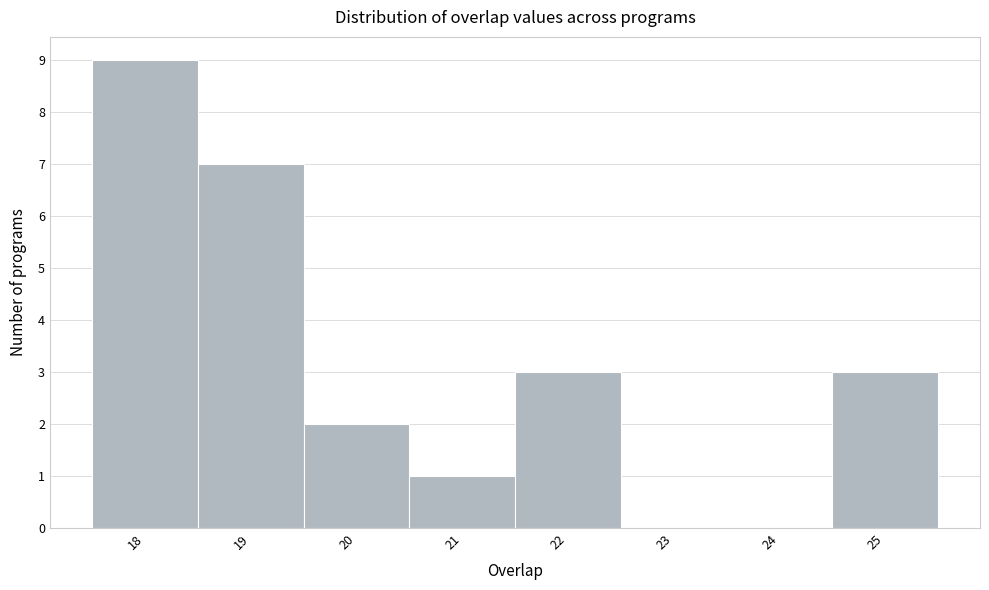

Reading left to right, list every bar in this chart as the range it spans on the x-axis followed by its height. The values are not printed on the chart, so give them approximately, as read against the axis.

17.5 to 18.5: 9
18.5 to 19.5: 7
19.5 to 20.5: 2
20.5 to 21.5: 1
21.5 to 22.5: 3
22.5 to 23.5: 0
23.5 to 24.5: 0
24.5 to 25.5: 3